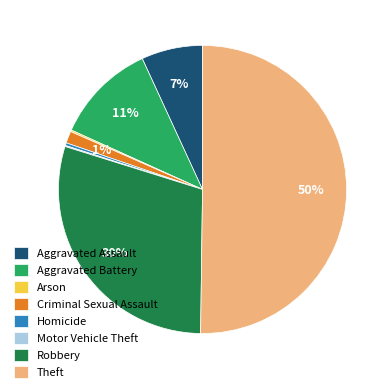

The Theft slice represents 50% of the pie. True or false?

True